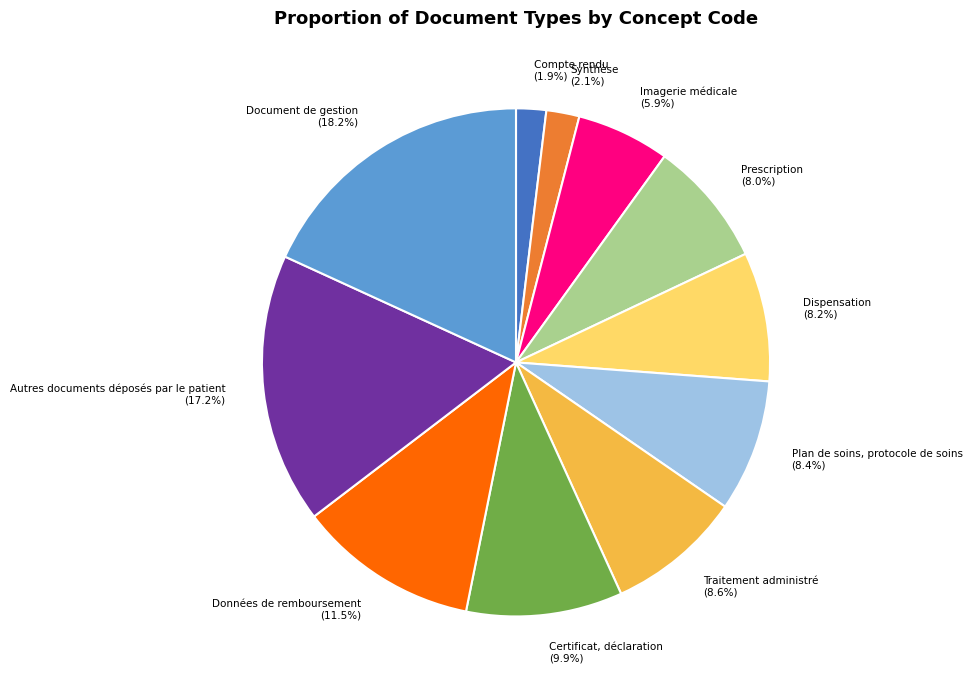

To the nearest percent, what percentage of the pie is Compte rendu?

2%